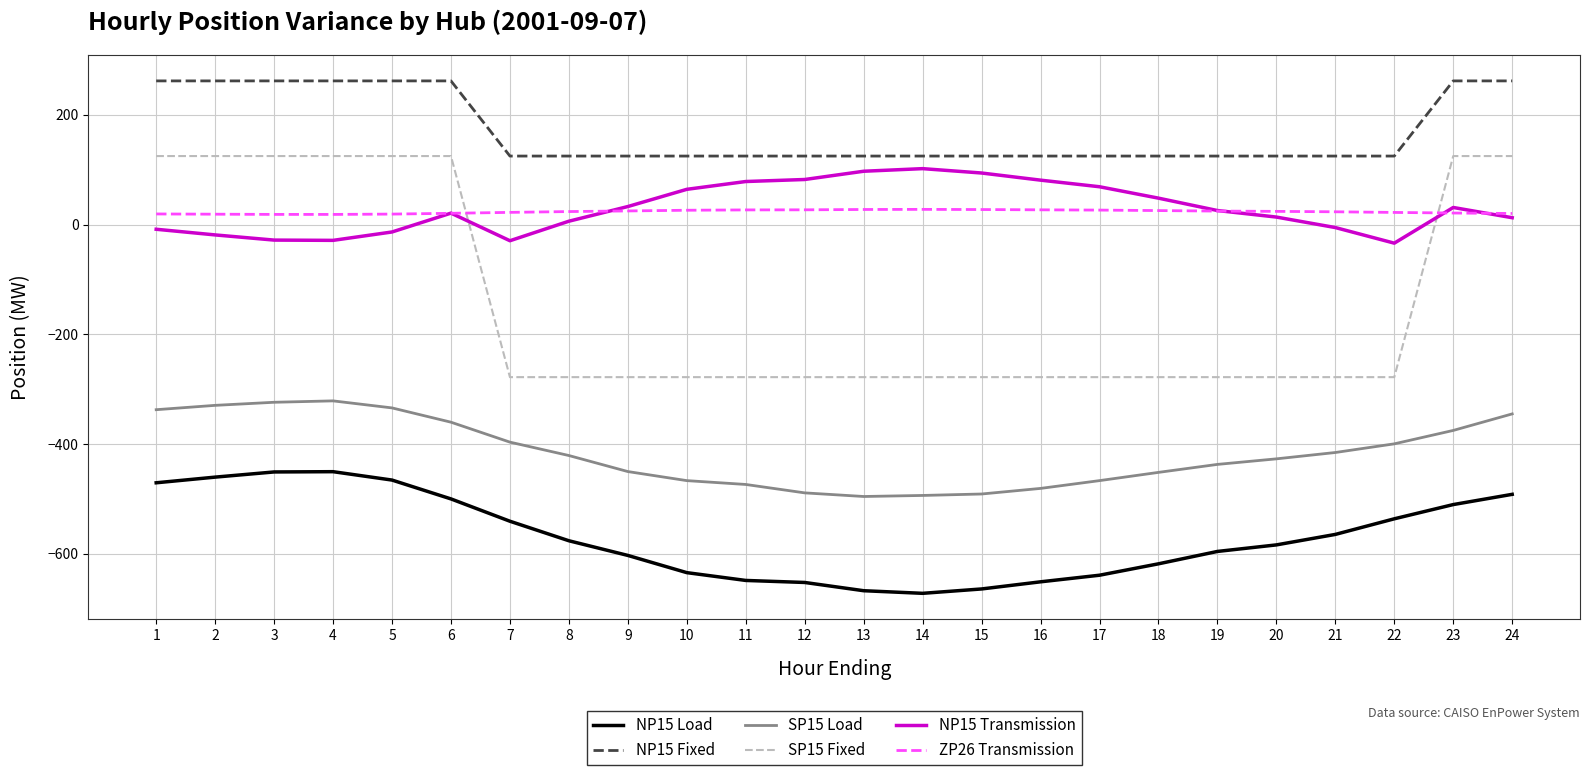

True or false: ZP26 Transmission and SP15 Load cross at least once.

False